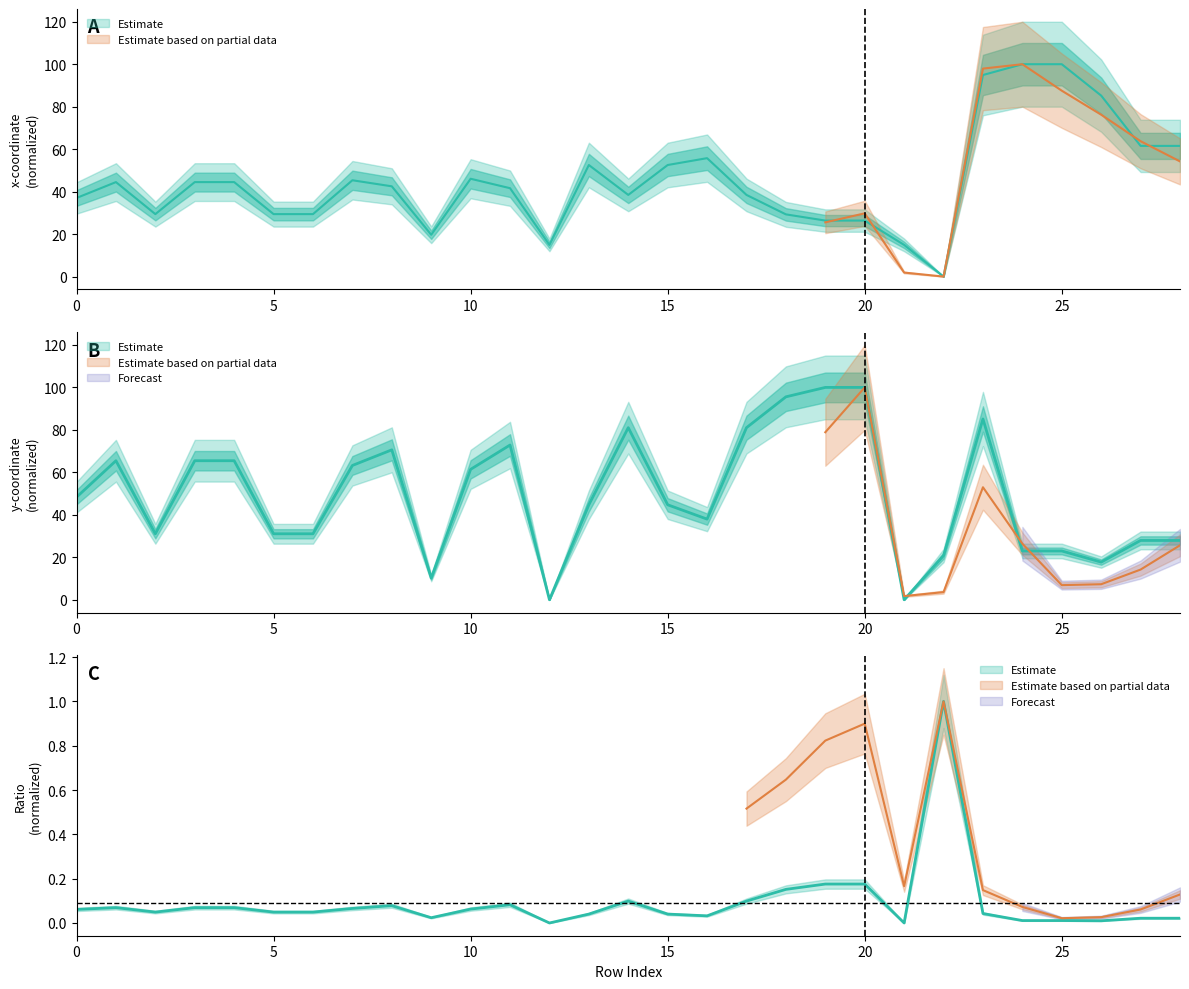

What is the total value across all series at 11?

114.5